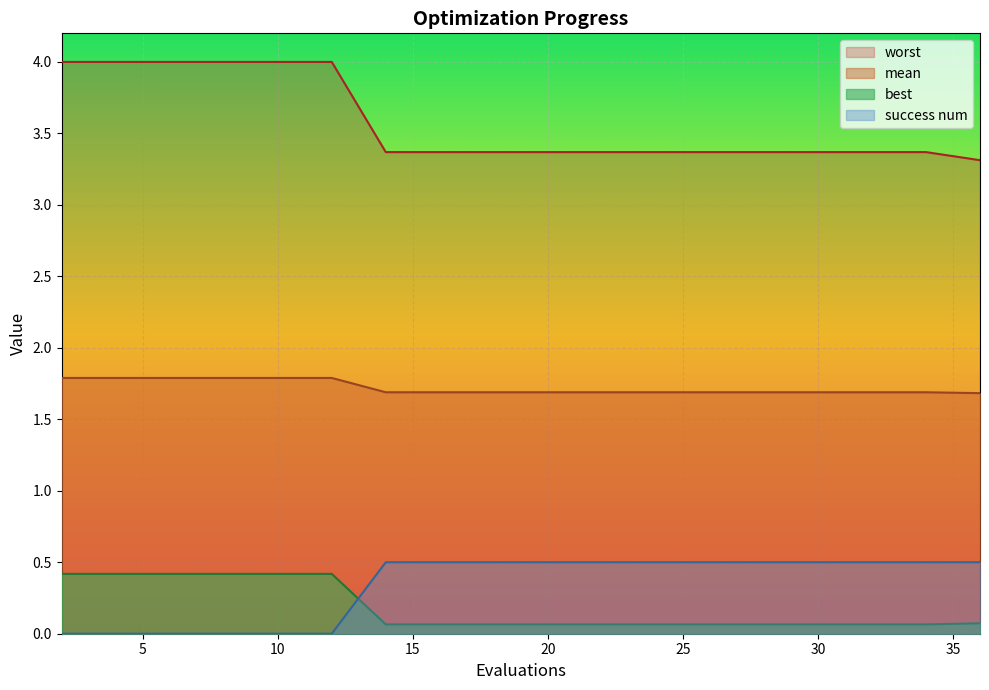

True or false: mean and success num intersect in this chart.

False